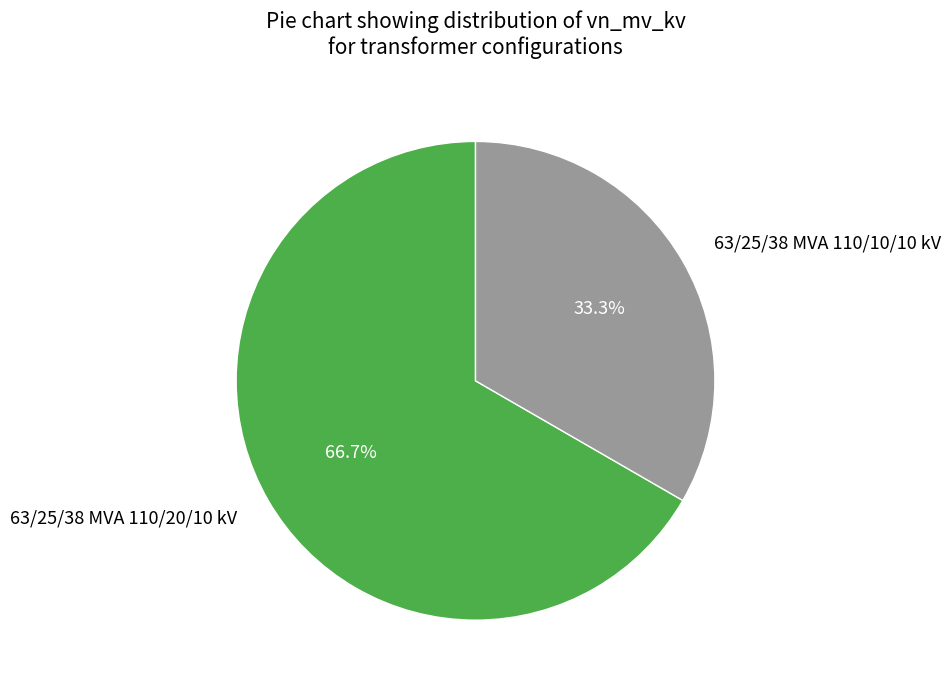

True or false: 63/25/38 MVA 110/10/10 kV accounts for 33% of the total.

True